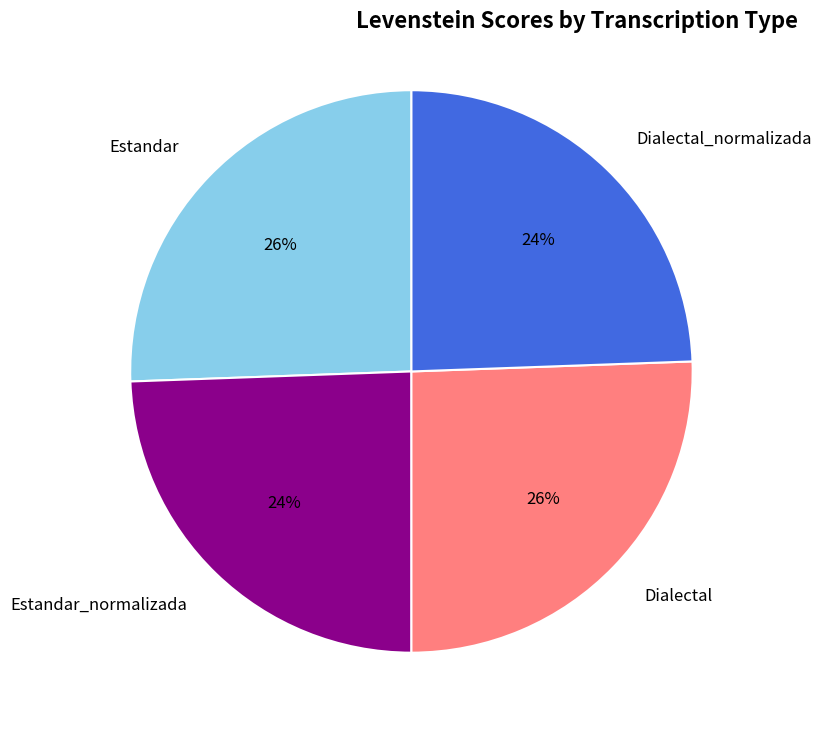

To the nearest percent, what percentage of the pie is Estandar_normalizada?

24%